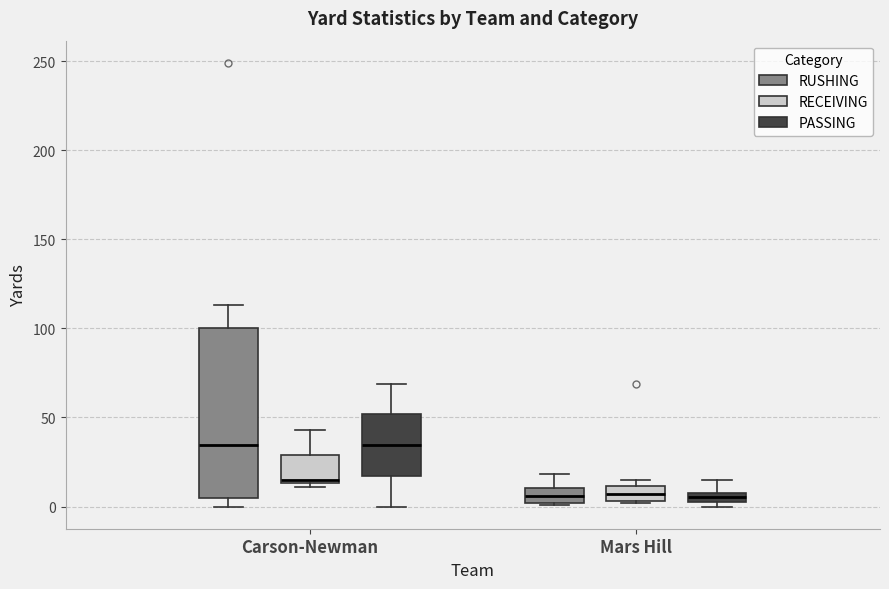

Where is the lower edge of the box for Mars Hill (RUSHING) on the y-axis? The values are not printed on the chart, so give them approximately, as read against the axis.

0